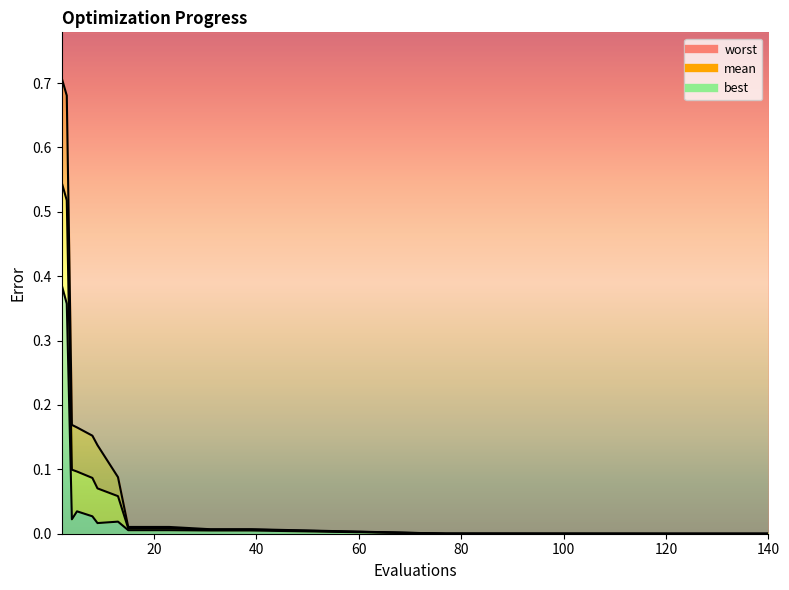

Reading right to left, what are all the values shown in this chart?

mean: 0.0	0.0	0.0	0.0	0.0	0.0	0.0	0.0	0.0	0.0	0.0	0.0	0.0	0.1	0.1	0.1	0.1	0.1	0.5	0.5
best: 0.0	0.0	0.0	0.0	0.0	0.0	0.0	0.0	0.0	0.0	0.0	0.0	0.0	0.0	0.0	0.0	0.0	0.0	0.4	0.4
worst: 0.0	0.0	0.0	0.0	0.0	0.0	0.0	0.0	0.0	0.0	0.0	0.0	0.0	0.1	0.1	0.2	0.2	0.2	0.7	0.7